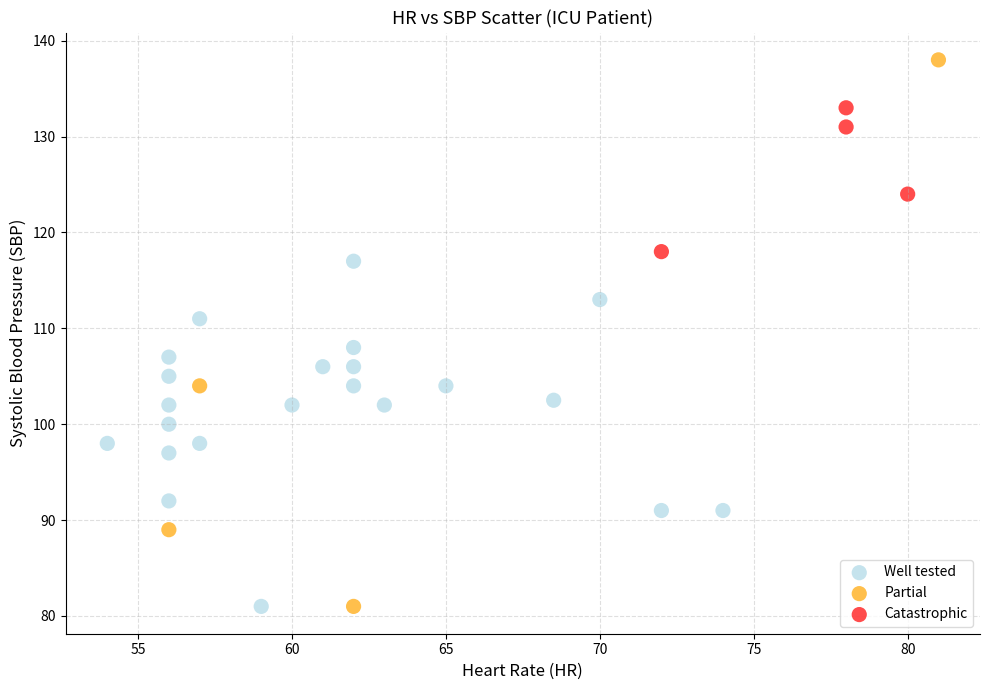

Which series reaches the maximum Y coordinate?

Partial